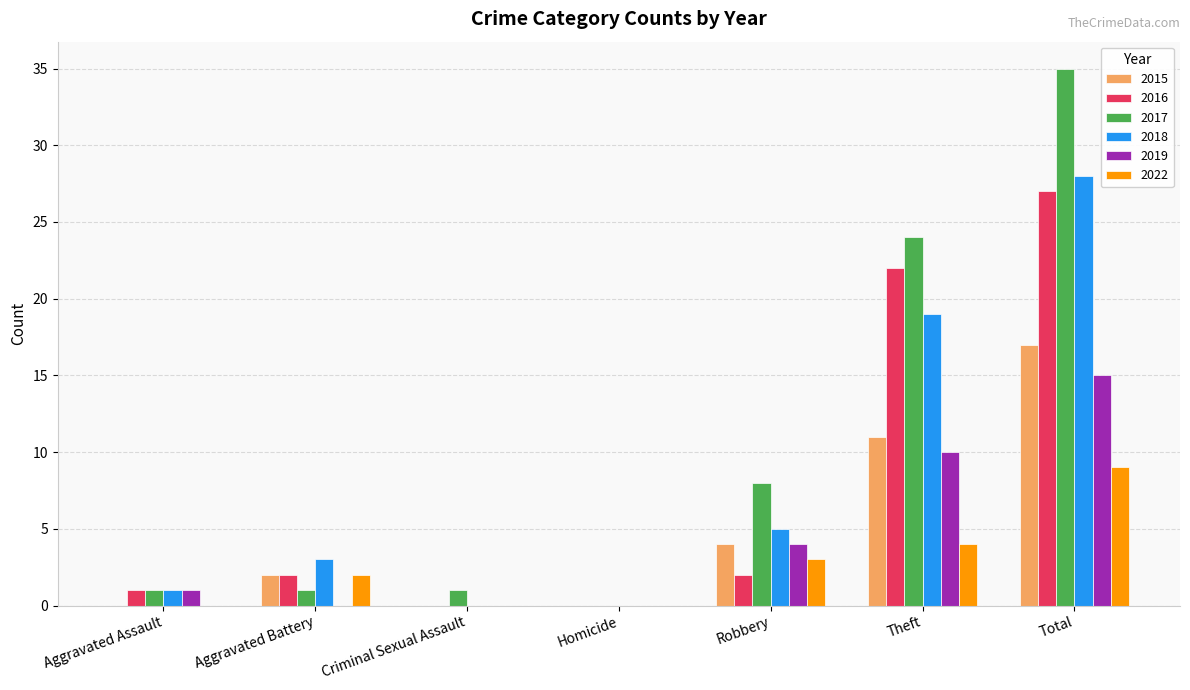

Reading left to right, extract all data points from this chart.

2015: Aggravated Assault=0	Aggravated Battery=2	Criminal Sexual Assault=0	Homicide=0	Robbery=4	Theft=11	Total=17
2016: Aggravated Assault=1	Aggravated Battery=2	Criminal Sexual Assault=0	Homicide=0	Robbery=2	Theft=22	Total=27
2017: Aggravated Assault=1	Aggravated Battery=1	Criminal Sexual Assault=1	Homicide=0	Robbery=8	Theft=24	Total=35
2018: Aggravated Assault=1	Aggravated Battery=3	Criminal Sexual Assault=0	Homicide=0	Robbery=5	Theft=19	Total=28
2019: Aggravated Assault=1	Aggravated Battery=0	Criminal Sexual Assault=0	Homicide=0	Robbery=4	Theft=10	Total=15
2022: Aggravated Assault=0	Aggravated Battery=2	Criminal Sexual Assault=0	Homicide=0	Robbery=3	Theft=4	Total=9